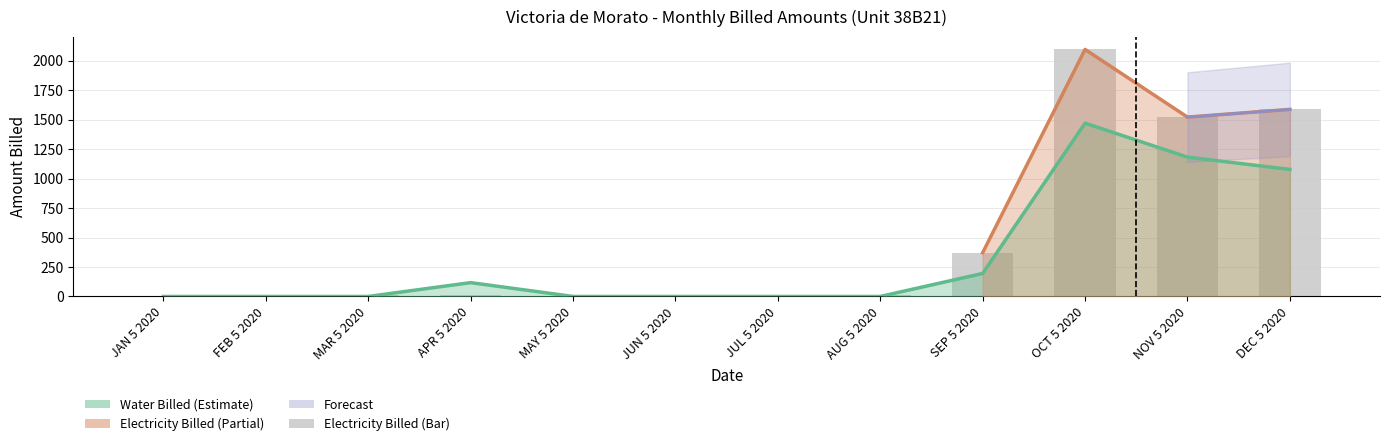

Rank the categories by value from highest to lowest.

OCT 5 2020, DEC 5 2020, NOV 5 2020, SEP 5 2020, MAR 5 2020, APR 5 2020, AUG 5 2020, JAN 5 2020, FEB 5 2020, MAY 5 2020, JUN 5 2020, JUL 5 2020